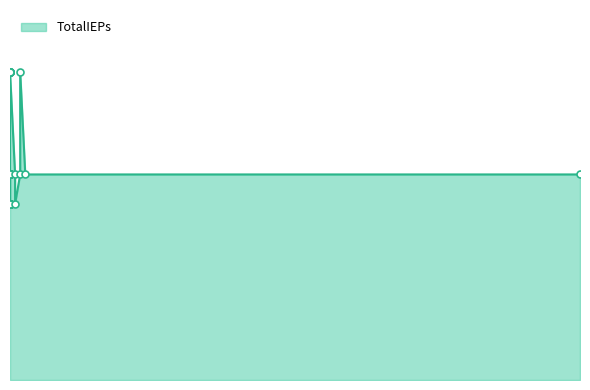

What value does the data have at 2022-08-08?

14